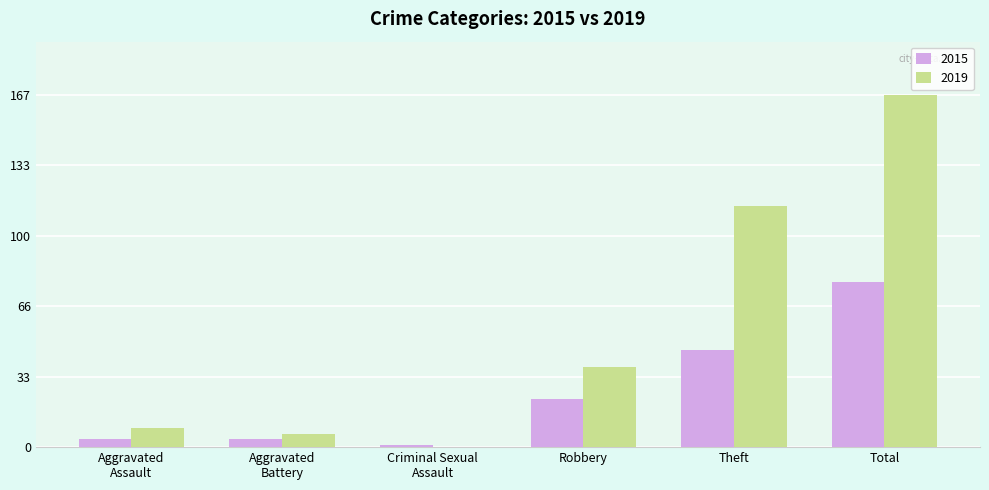

What is the maximum value shown in the chart?

167